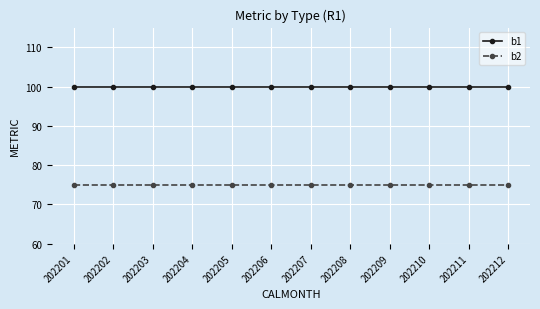

True or false: b2 and b1 cross at least once.

False